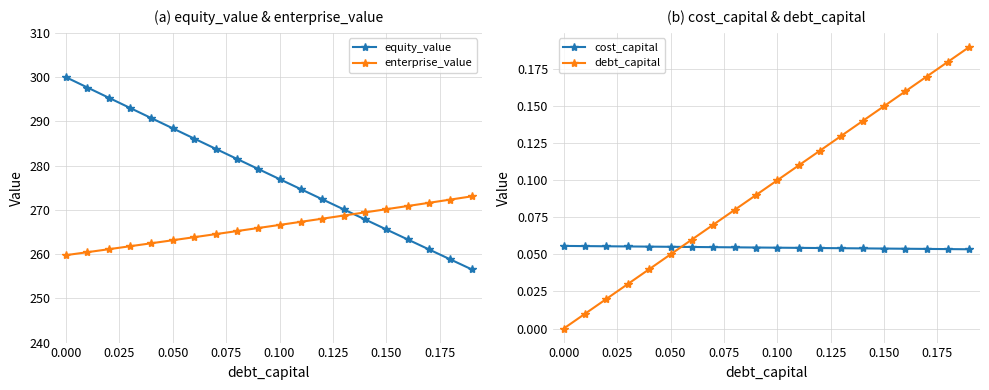

What is the difference between the maximum and minimum values in the equity_value series?

43.4